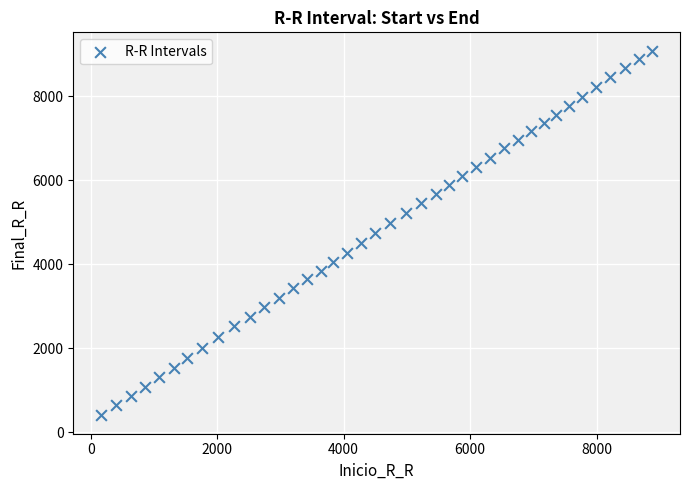

What is the range of X values (max minus min)?

8725